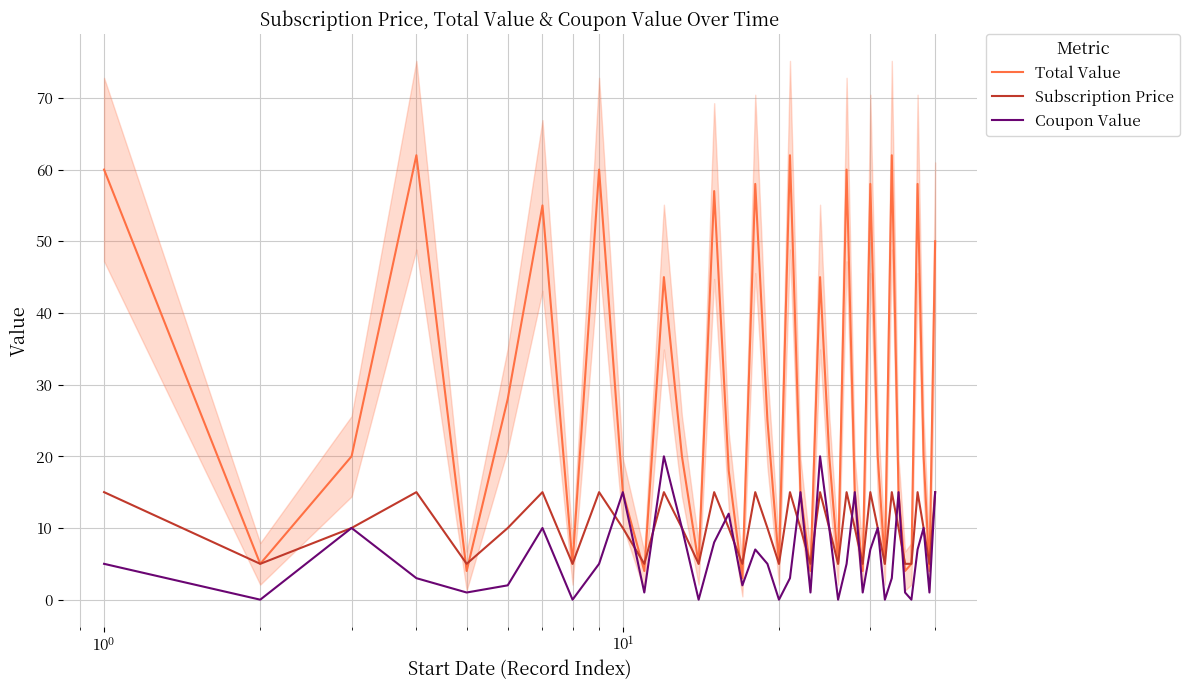

What is the lowest value of the Subscription Price series?

5